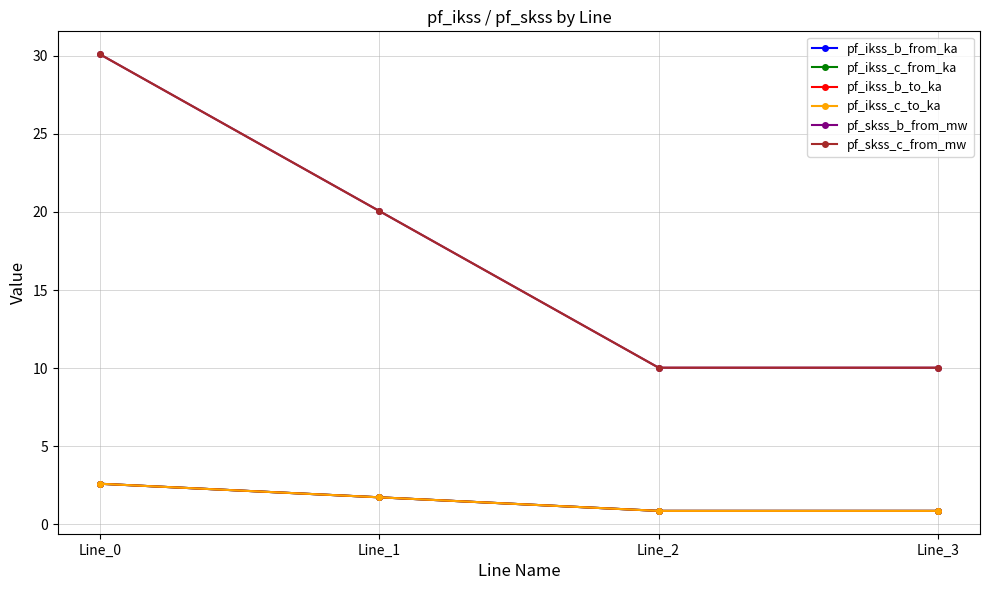

At which label does pf_ikss_b_to_ka reach its minimum?

Line_2